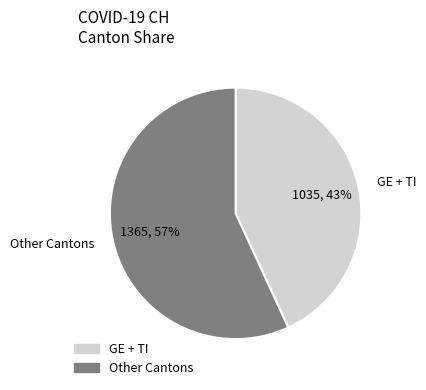

The GE + TI slice represents 30% of the pie. True or false?

False